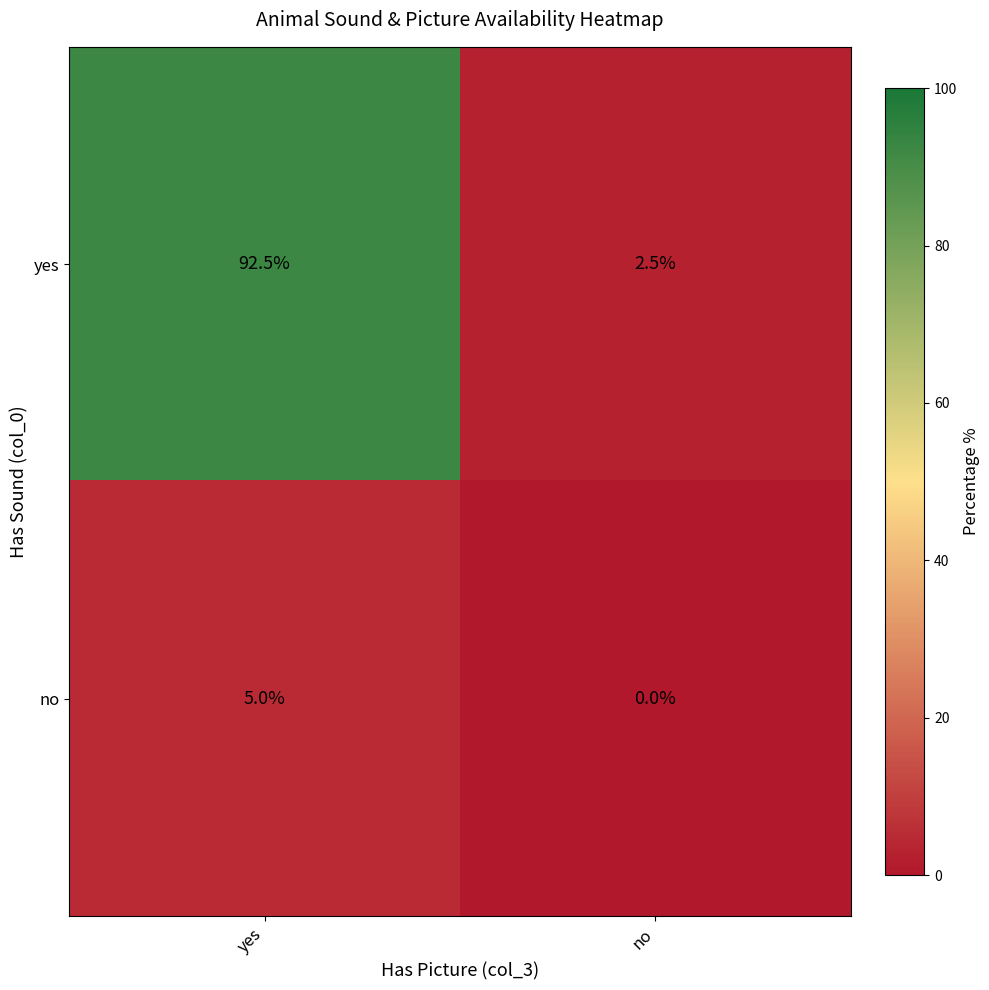

Rank the series at yes from lowest to highest value.

no, yes